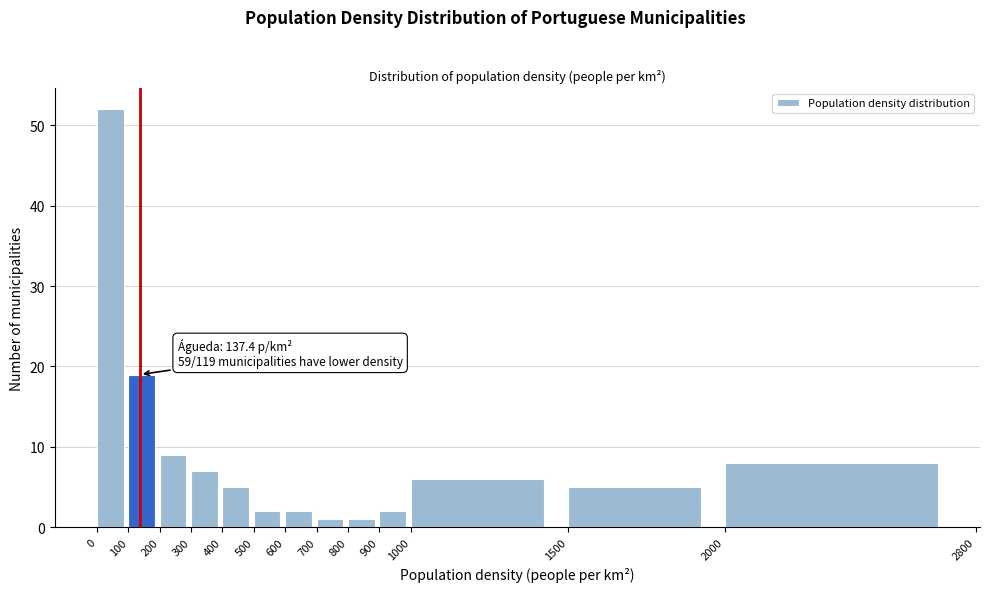

Over which range of the x-axis is the bar tallest?

0 to 100